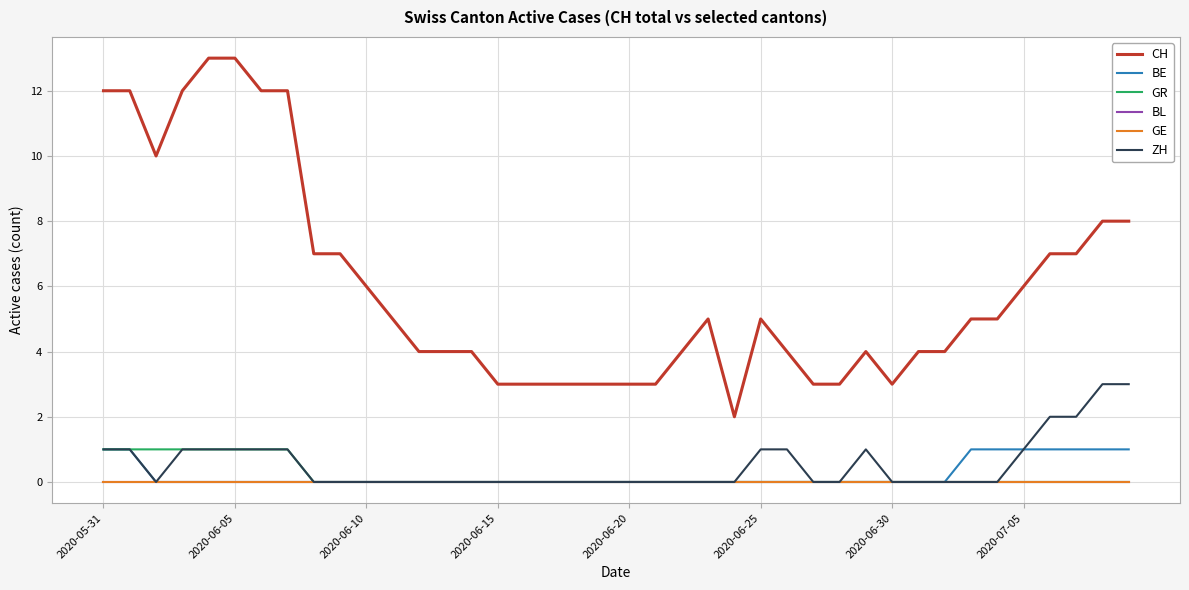

True or false: BE and CH cross at least once.

False